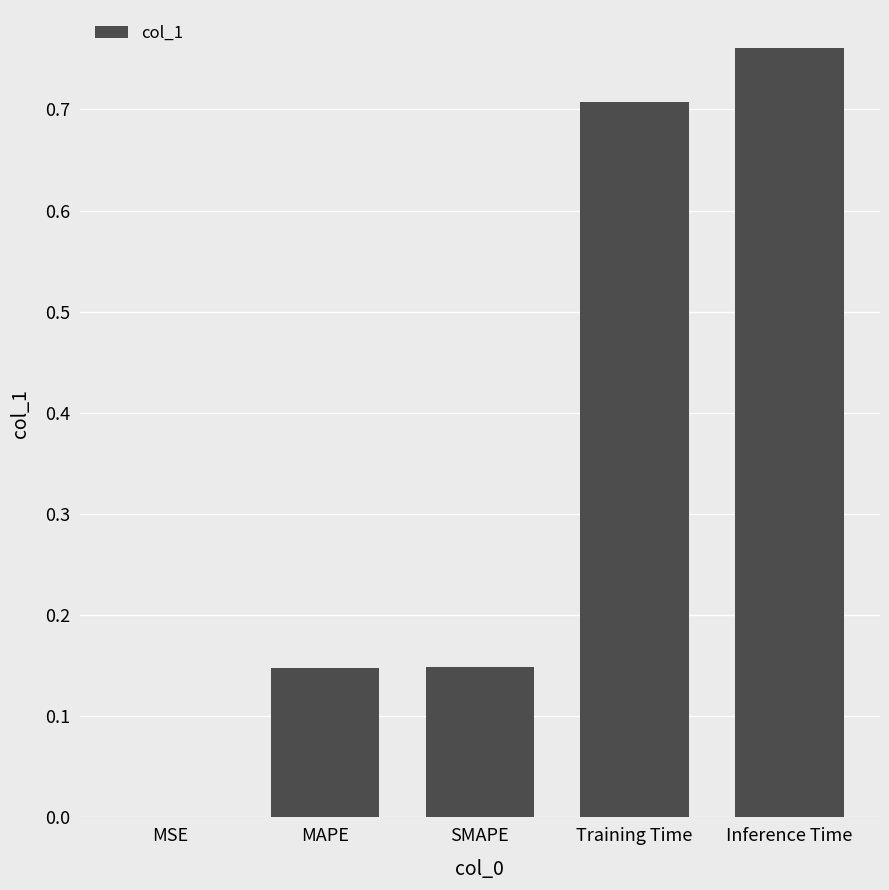

The chart shows a value of 0.3 at Training Time. True or false?

False